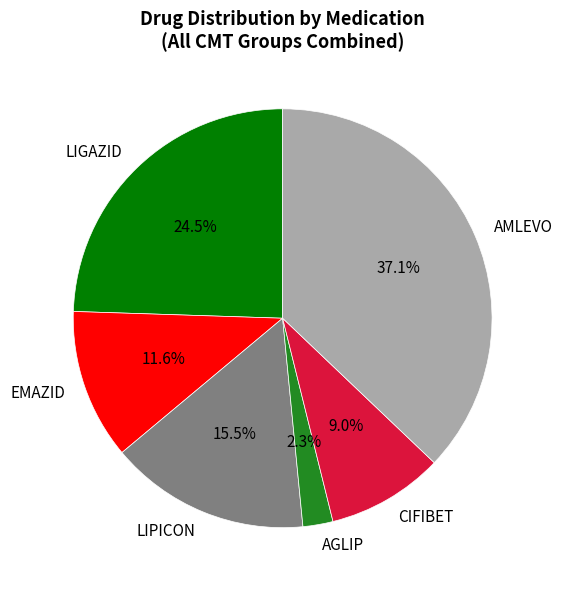

Is there any slice that represents more than half of the pie?

No